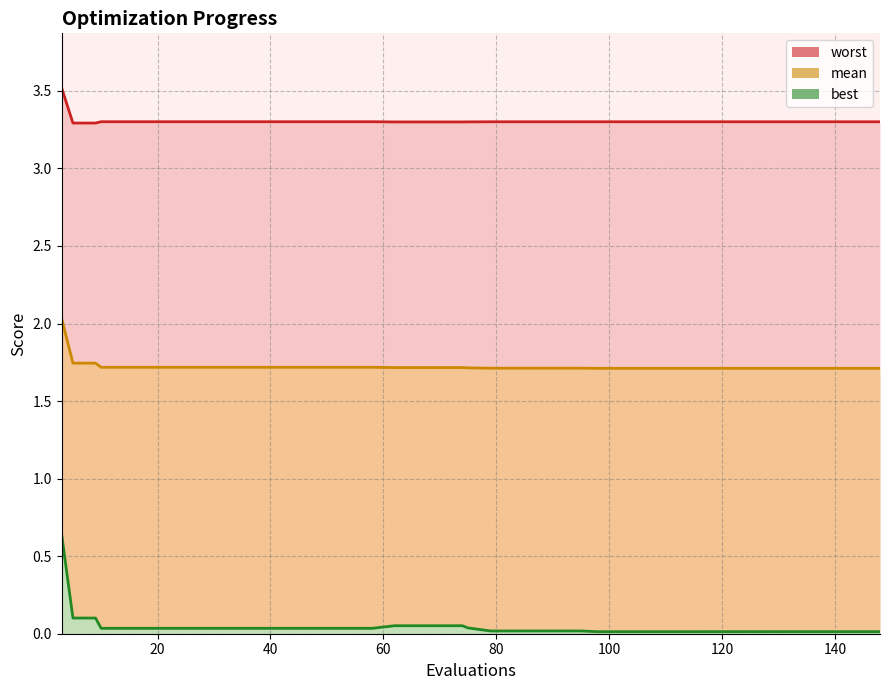

True or false: worst_line and best_line intersect in this chart.

False